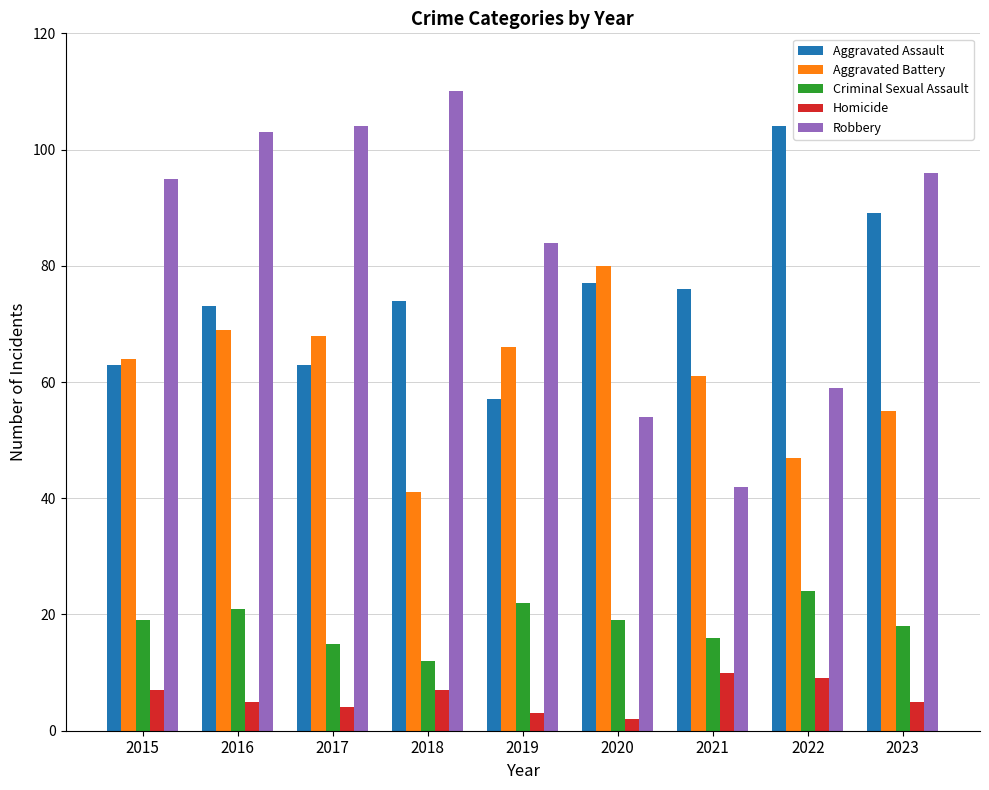

What is the approximate value of Aggravated Assault at 2015?

63